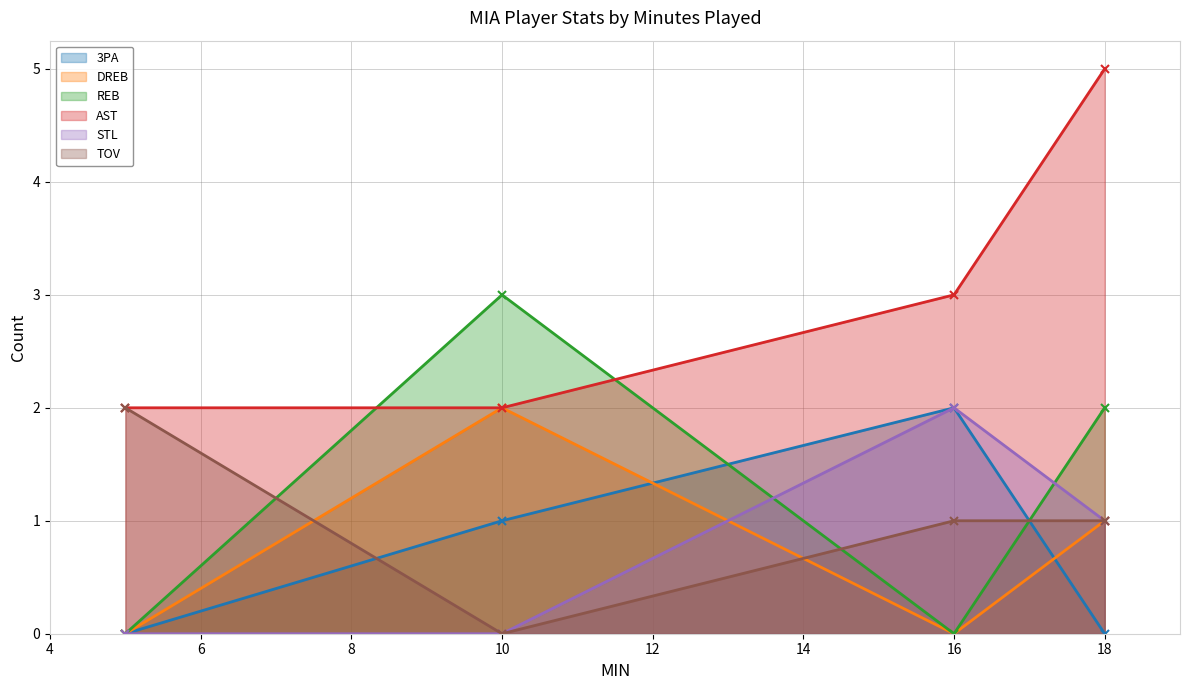

Where is the first local maximum for 3PA?

16